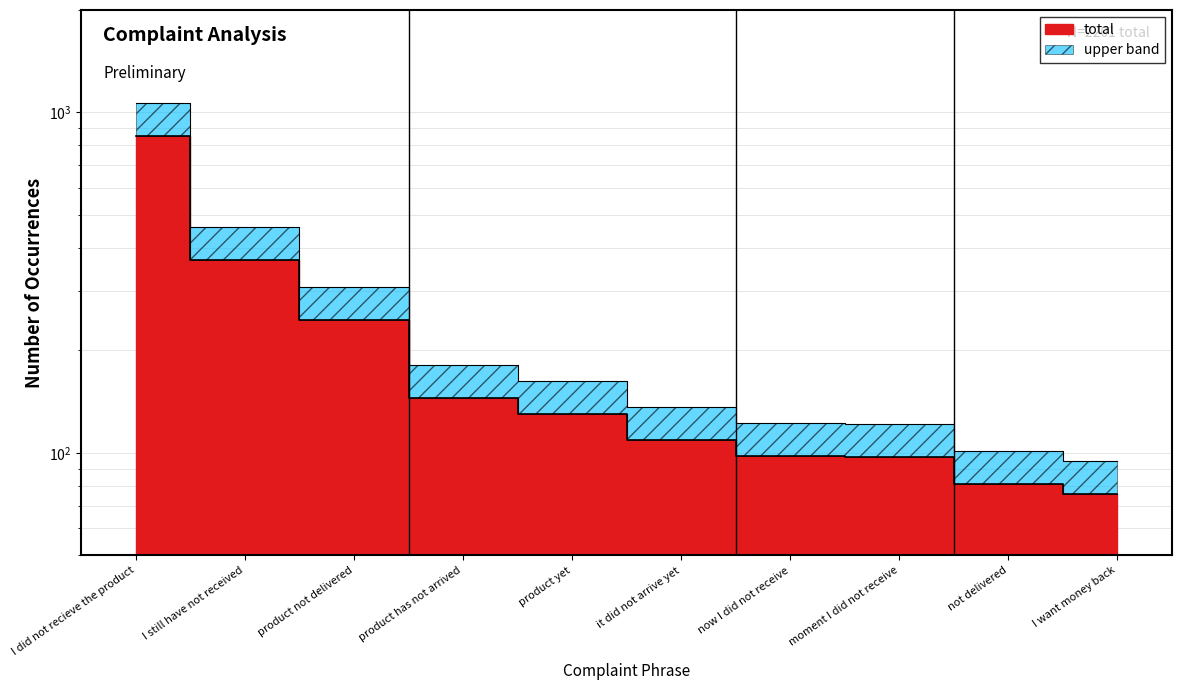

Is it true that the value at product not delivered is 66?

False